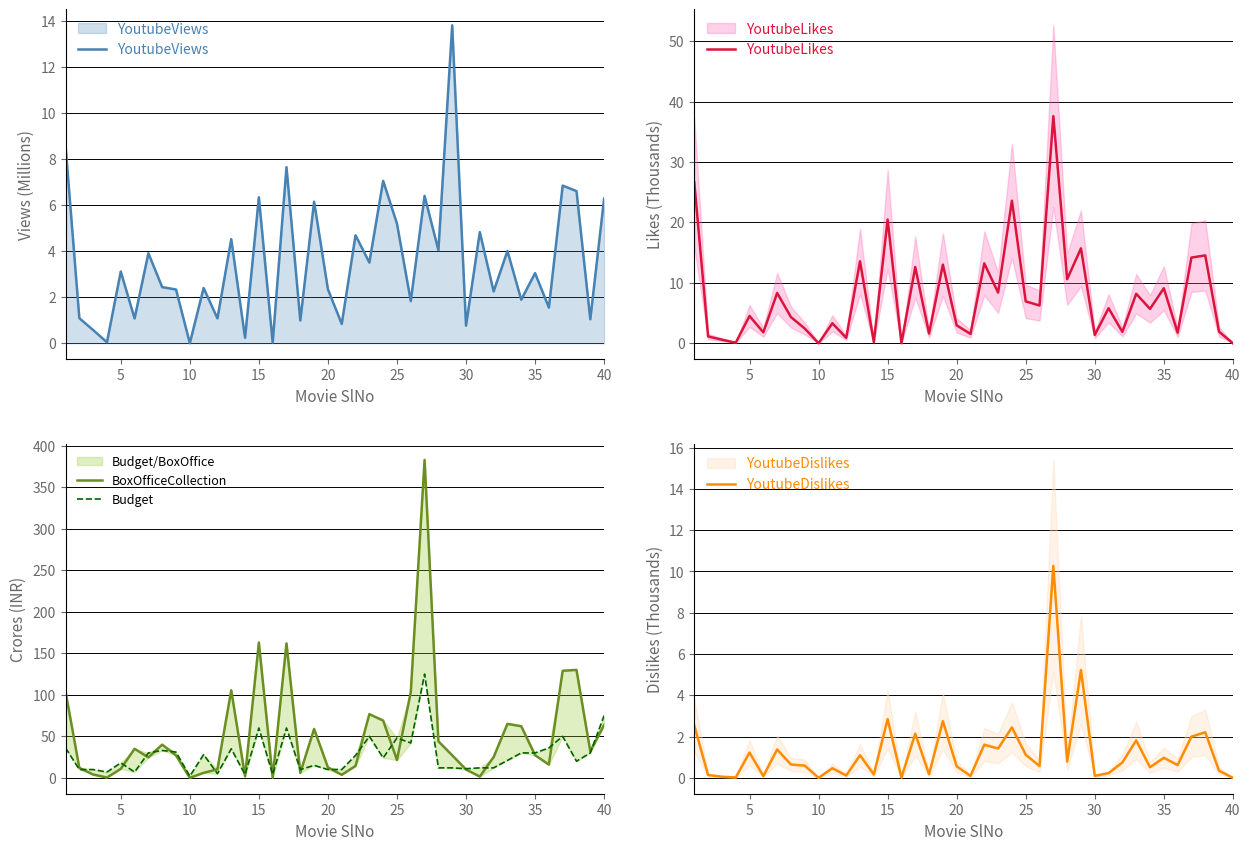

How many categories are shown in the chart?

40